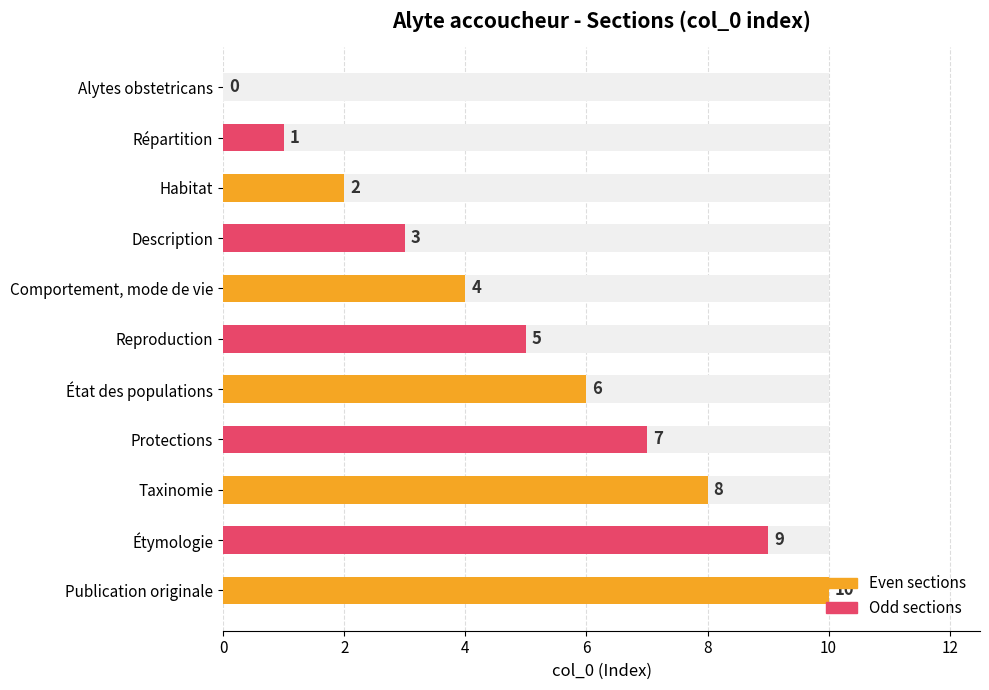

List the labels in order of value, smallest first.

Alytes obstetricans, Répartition, Habitat, Description, Comportement, mode de vie, Reproduction, État des populations, Protections, Taxinomie, Étymologie, Publication originale